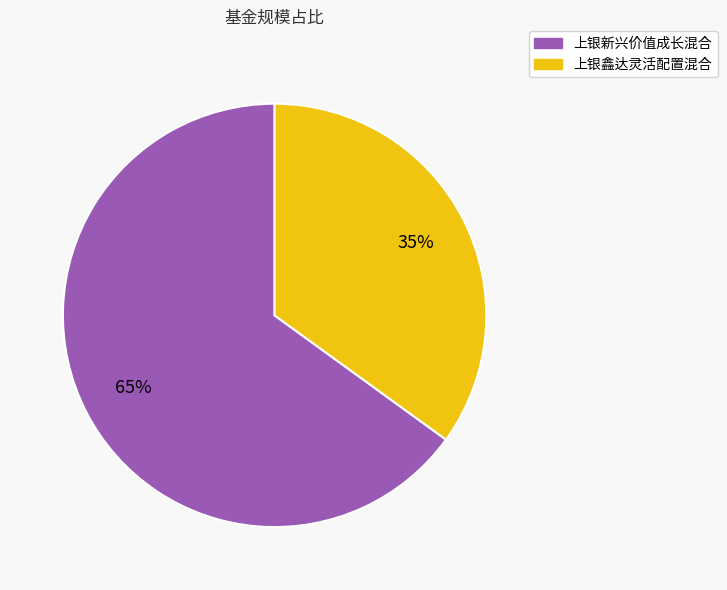

The 上银新兴价值成长混合 slice represents 72% of the pie. True or false?

False